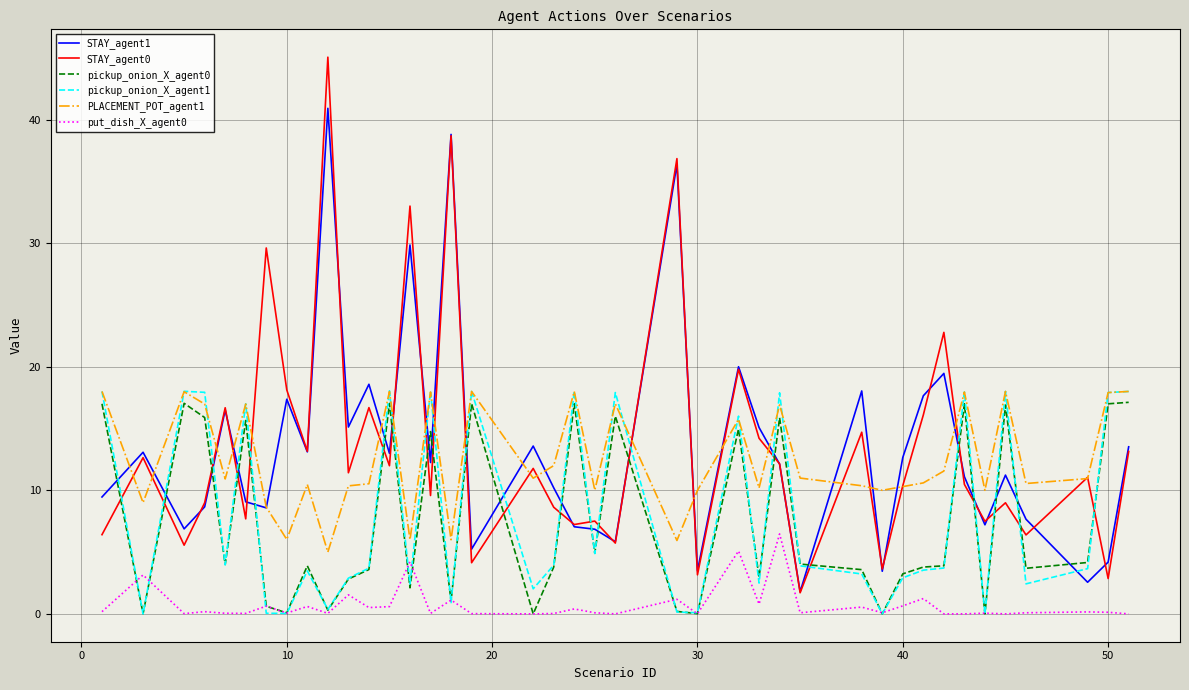

How many lines are shown in the chart?

6